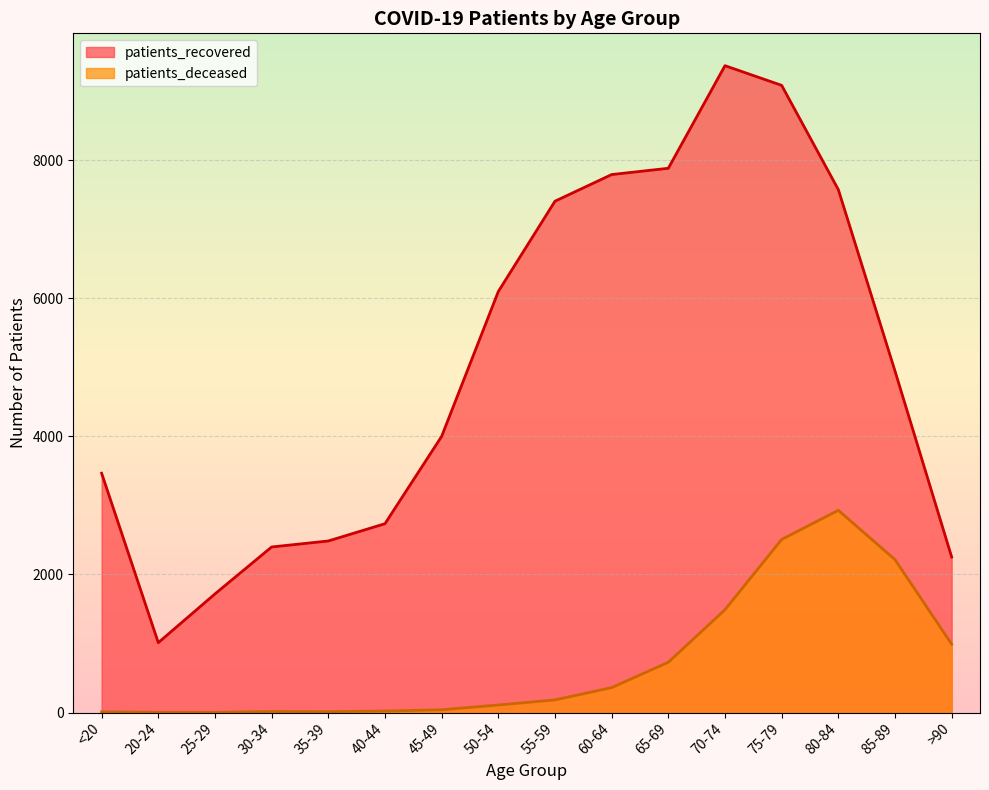

How many values in the patients_recovered series are below 4946?

8